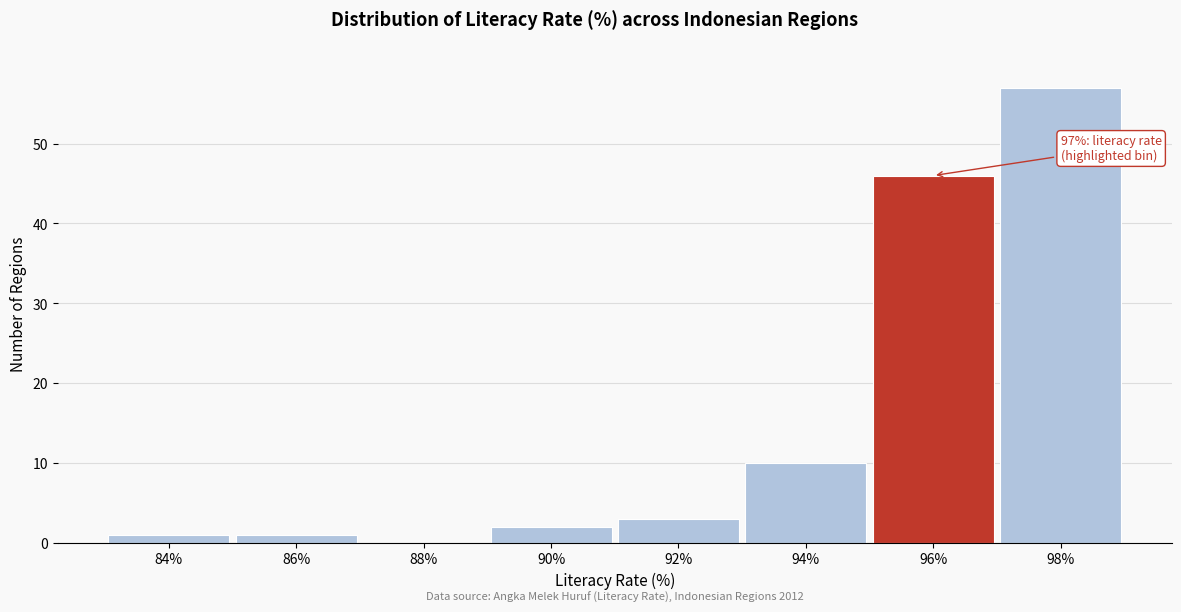

Reading left to right, list all the values displayed in this chart.

84%=1	86%=1	88%=0	90%=2	92%=3	94%=10	96%=46	98%=57